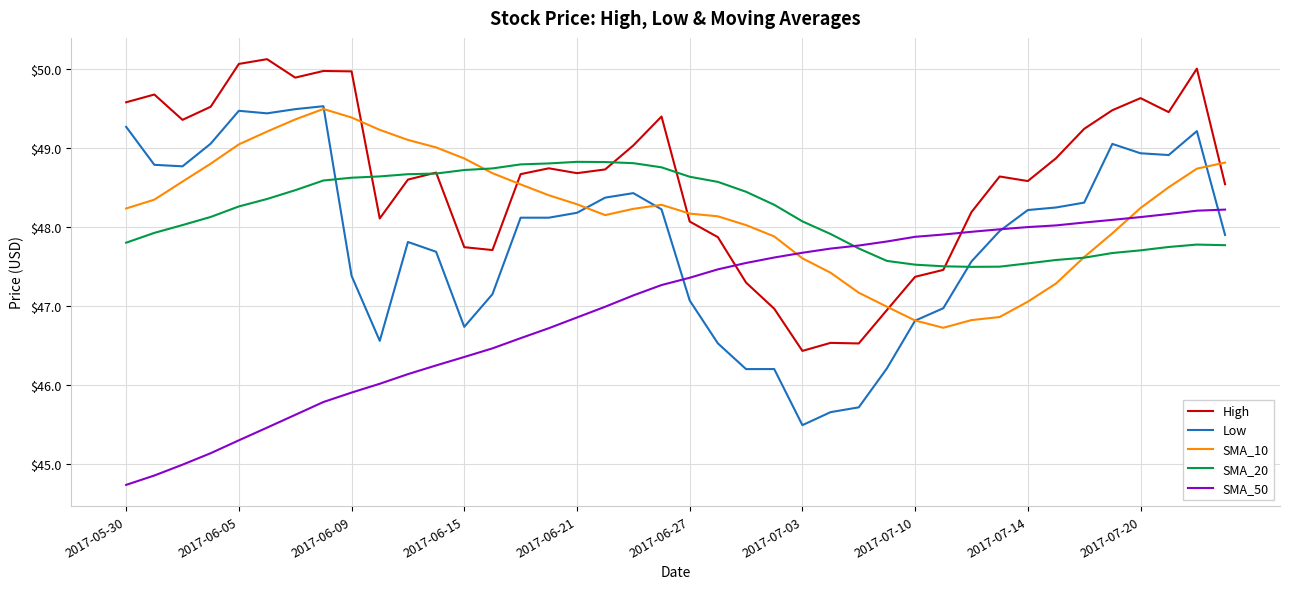

Which series has the largest total across all categories?

High